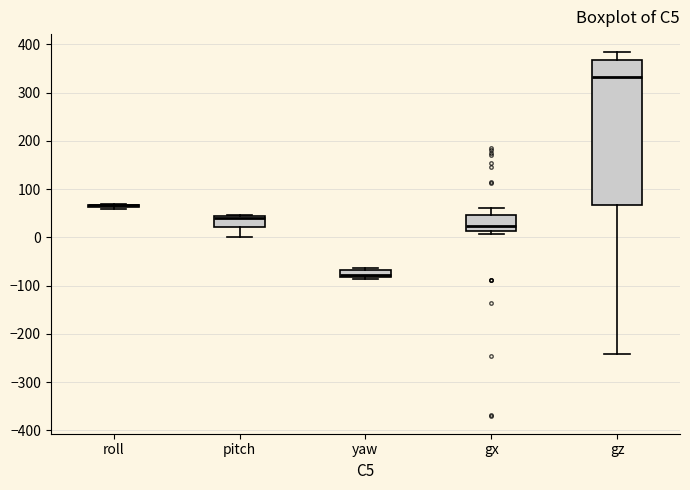

Where is the lower edge of the box for yaw on the y-axis? The values are not printed on the chart, so give them approximately, as read against the axis.

-80